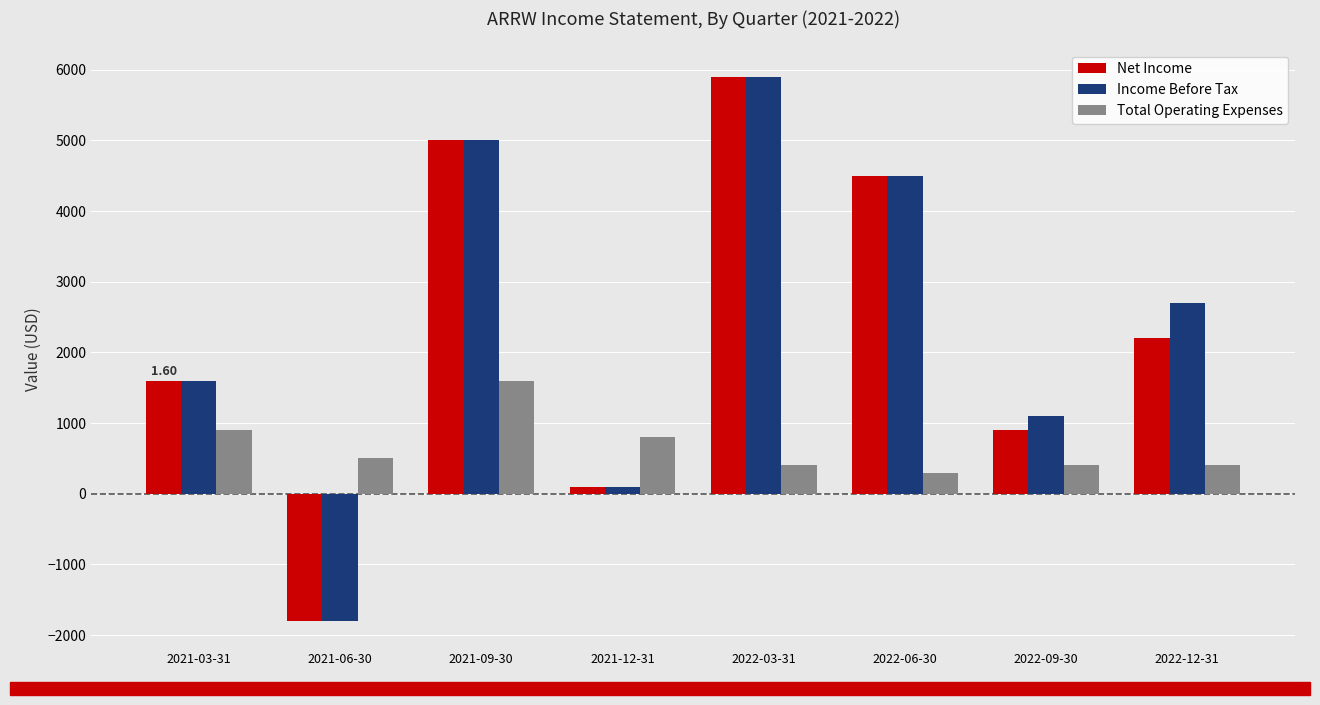

True or false: Net Income has a value of 5000 at 2021-09-30.

True